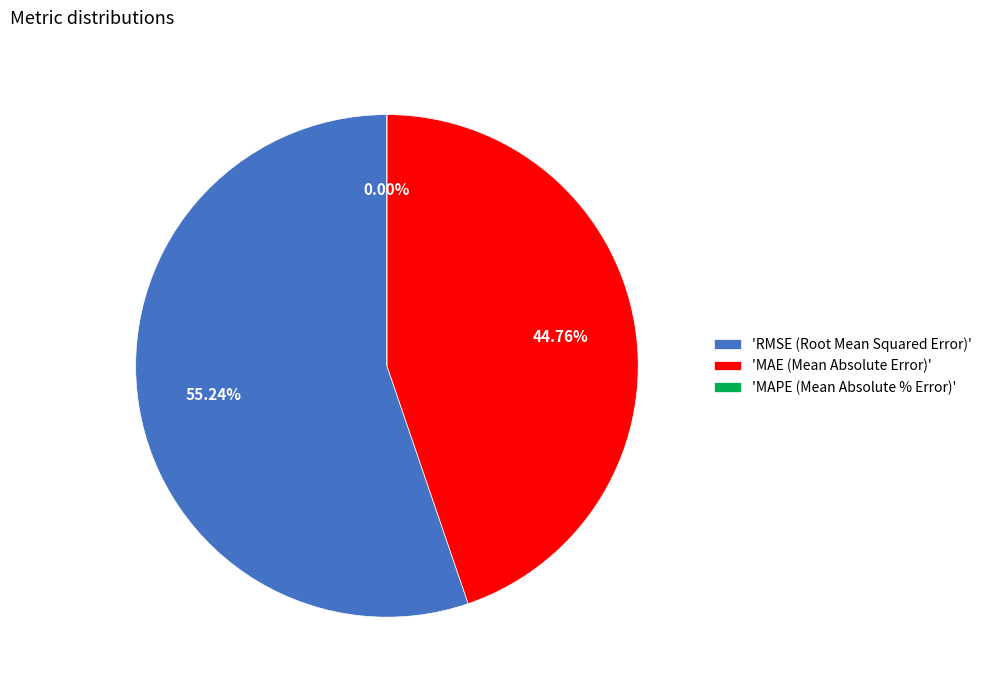

Which slice is the largest?

RMSE (Root Mean Squared Error)